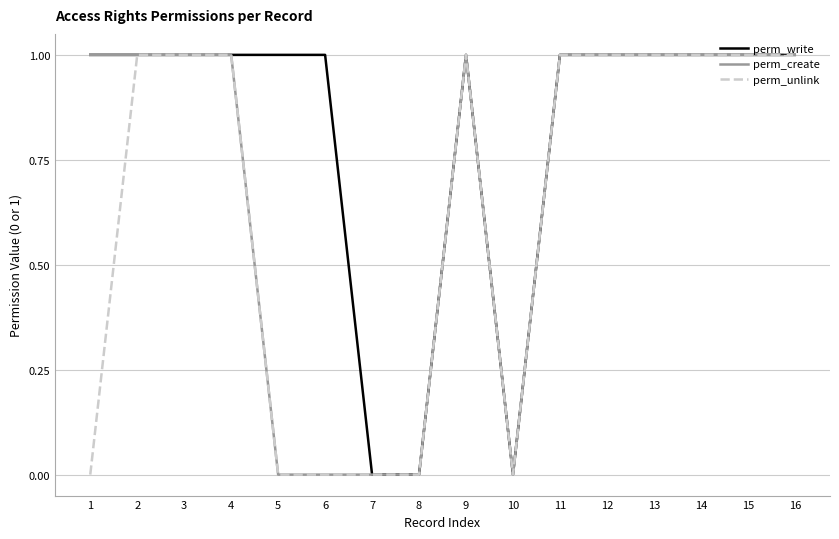

Rank the series by their average value, from lowest to highest.

perm_unlink, perm_create, perm_write